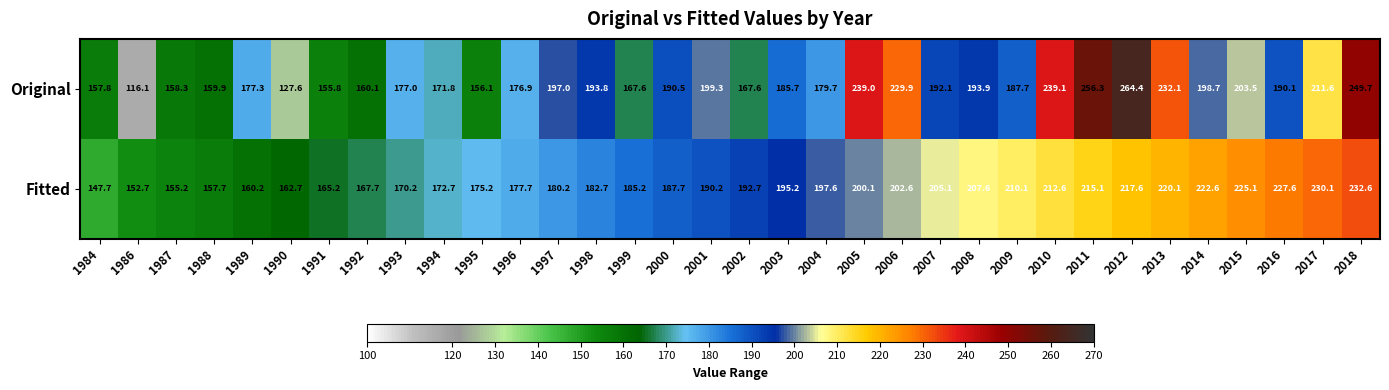

At 1998, list the series in order from largest to smallest.

Original, Fitted